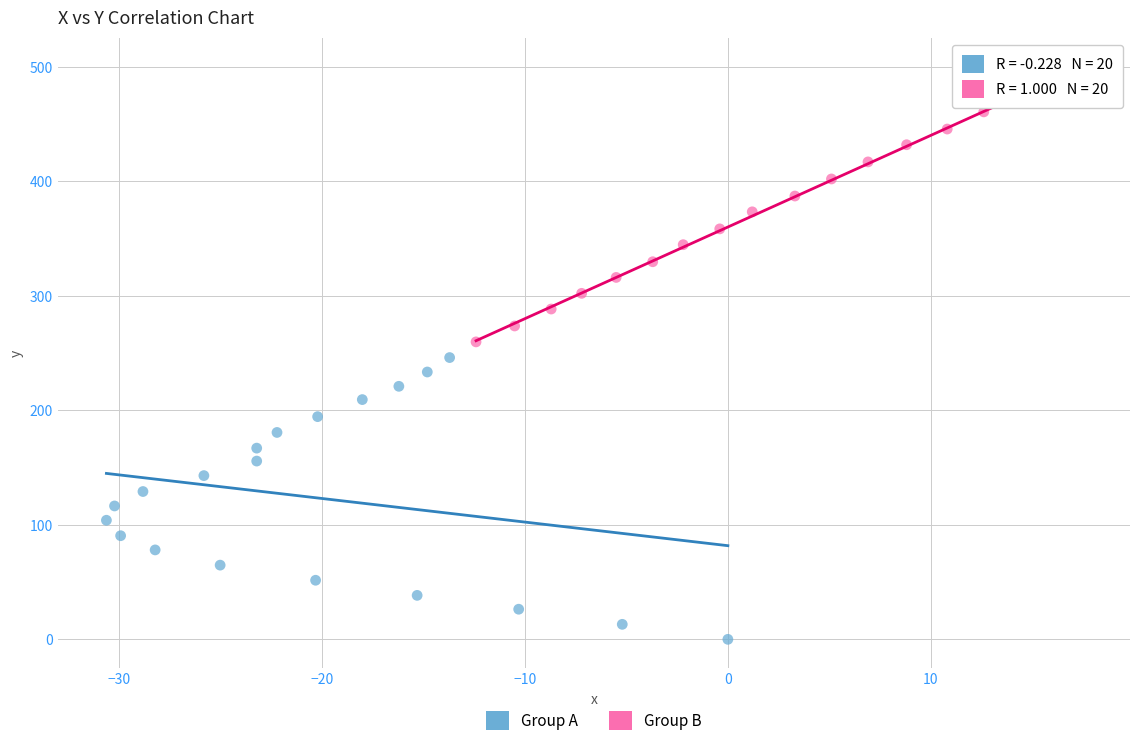

What are all the series names shown in the legend?

Group A, Group B